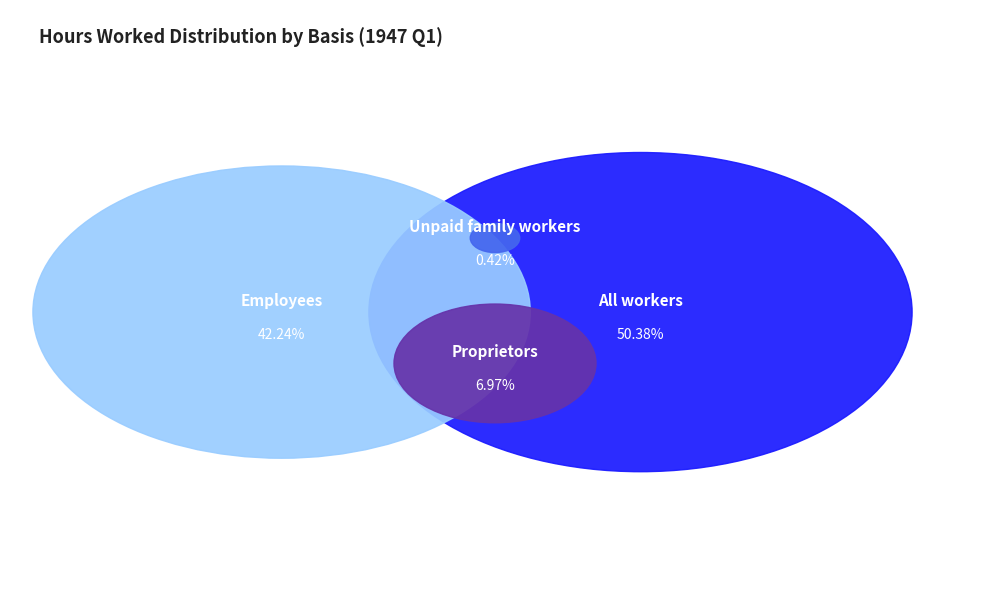

To the nearest percent, what portion does Proprietors represent?

7%